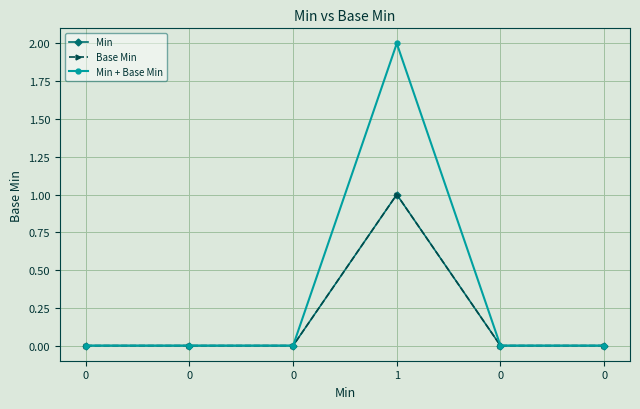

How many lines are shown in the chart?

3